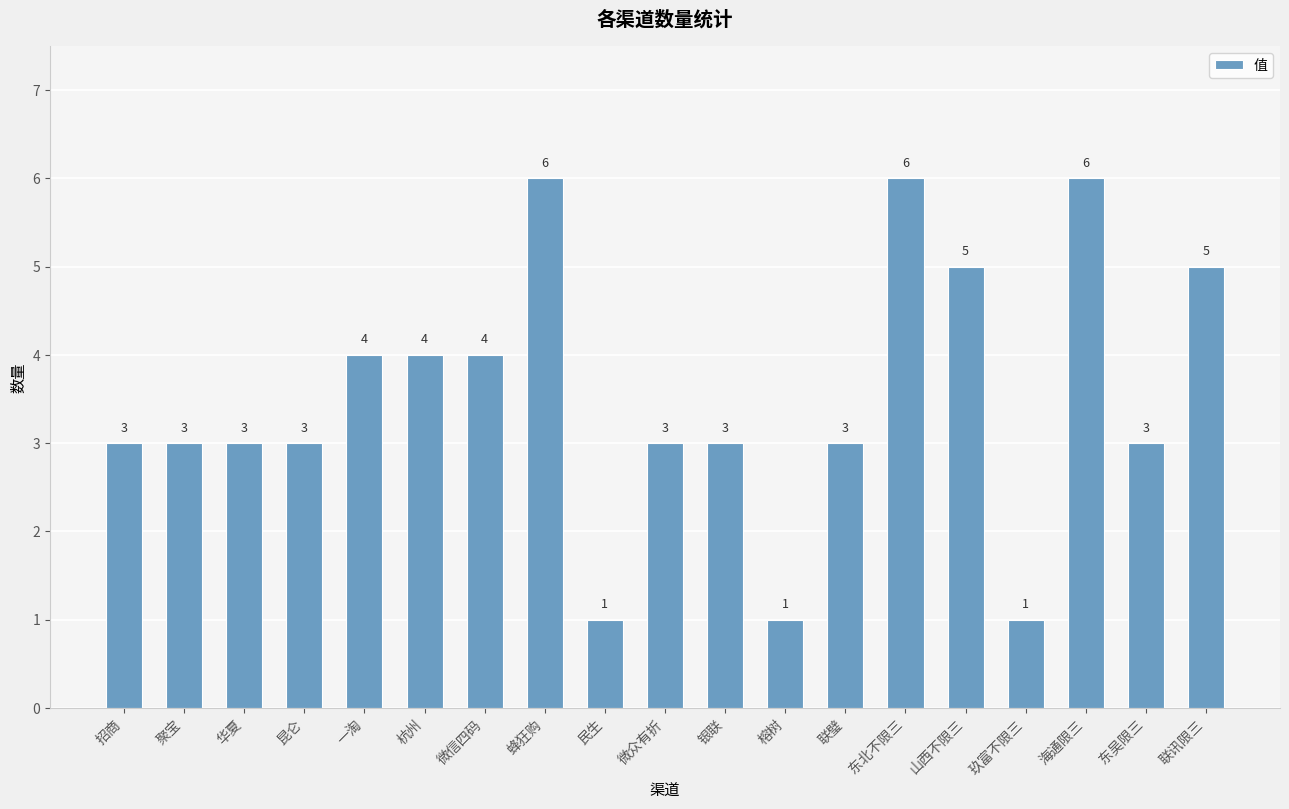

The chart shows a value of 5 at 银联. True or false?

False